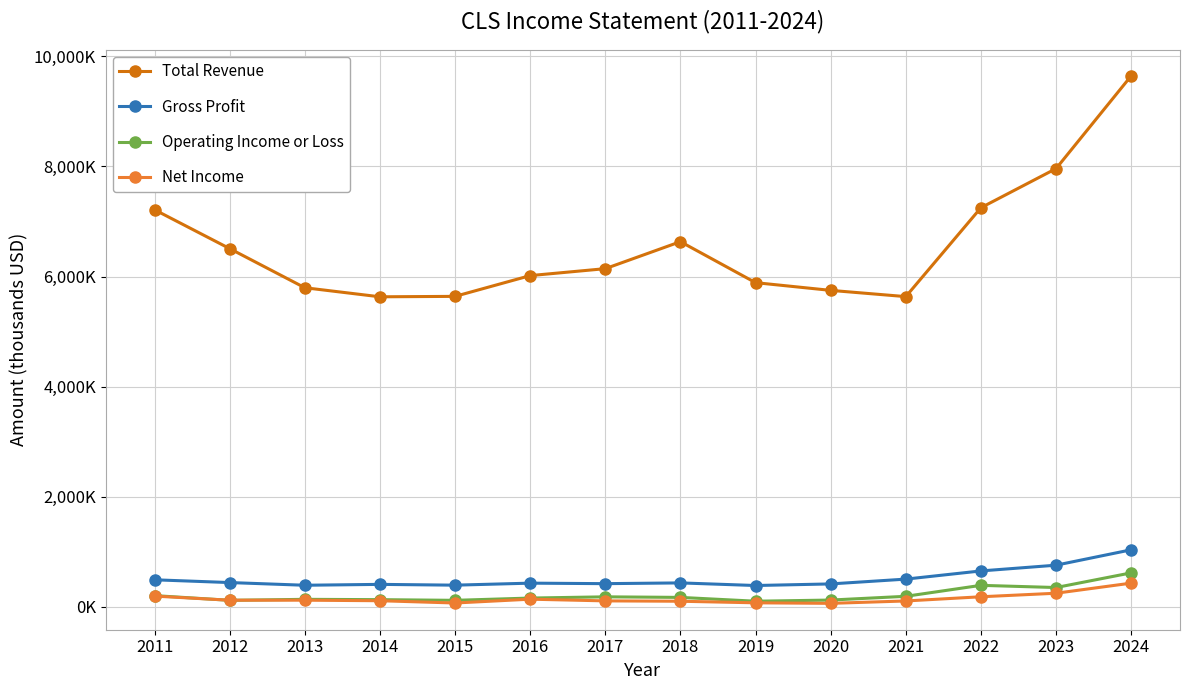

Does the chart have visible grid lines?

Yes